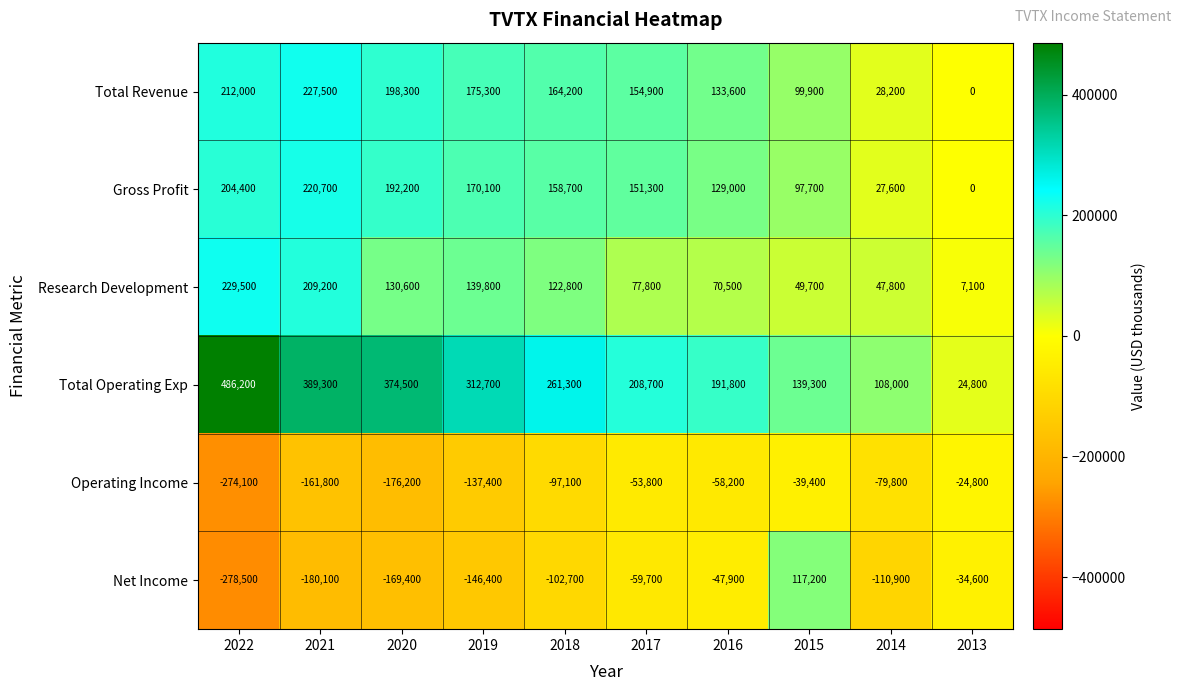

What is the sum of all Net Income values?

-1013000